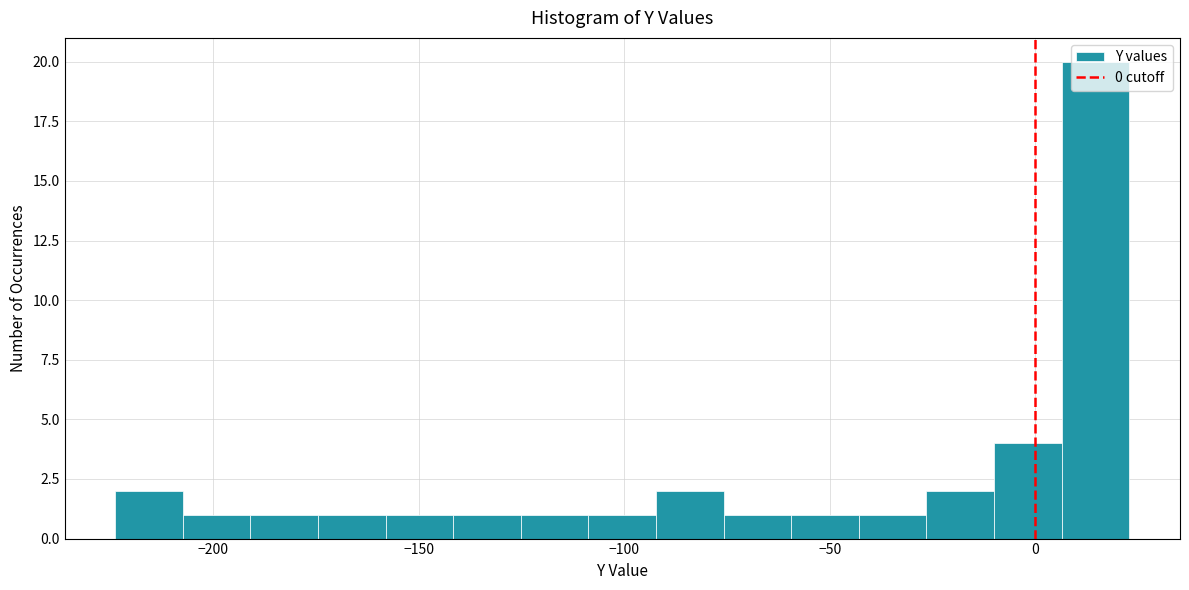

Around what value on the x-axis is the tallest bar? Give the approximate position of its centre, as read against the axis.

15